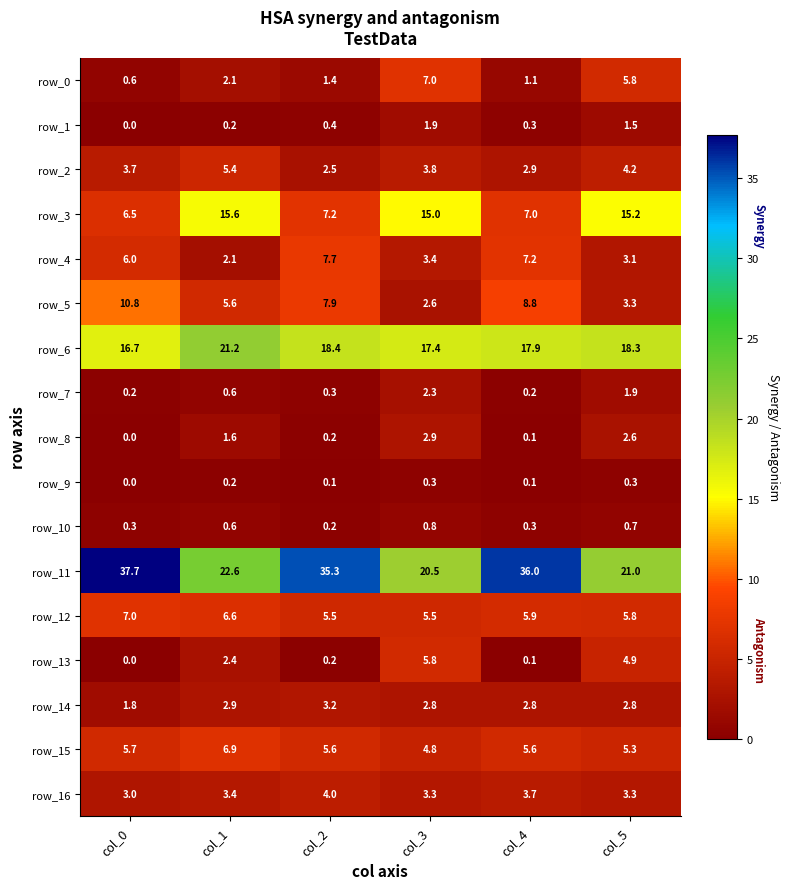

What is the sum of all row_15 values?

33.9